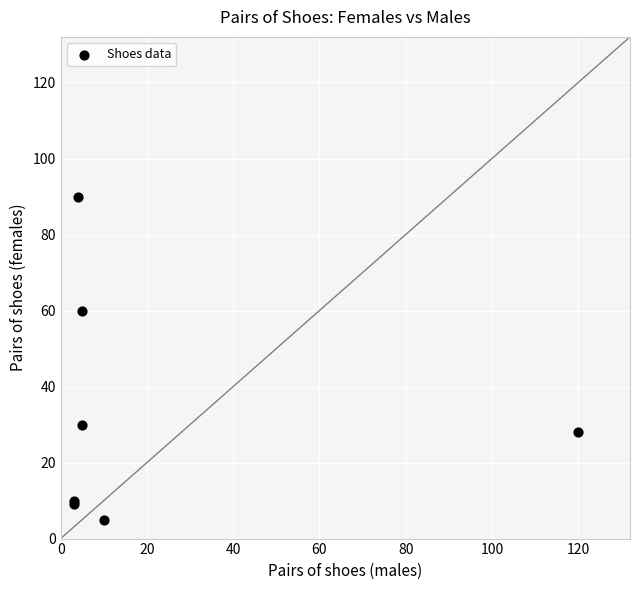

What Y value in the scatter plot is closest to 47?

60